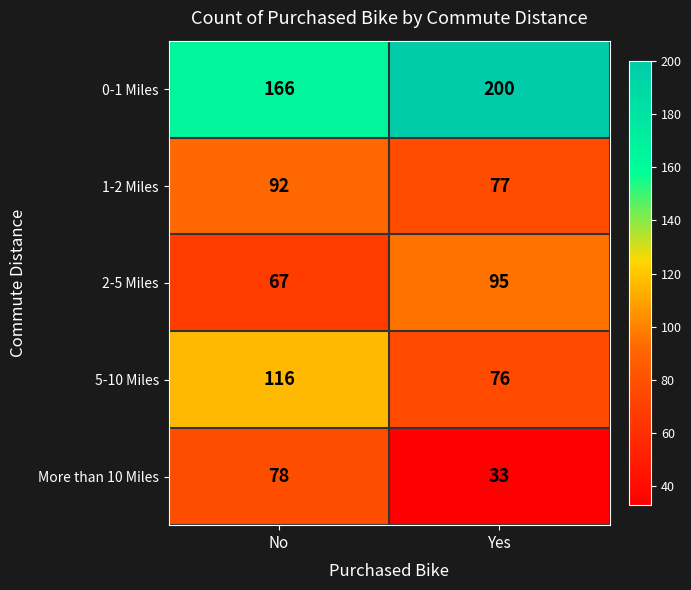

Reading left to right, transcribe all the data shown in this chart.

0-1 Miles: 166	200
1-2 Miles: 92	77
2-5 Miles: 67	95
5-10 Miles: 116	76
More than 10 Miles: 78	33